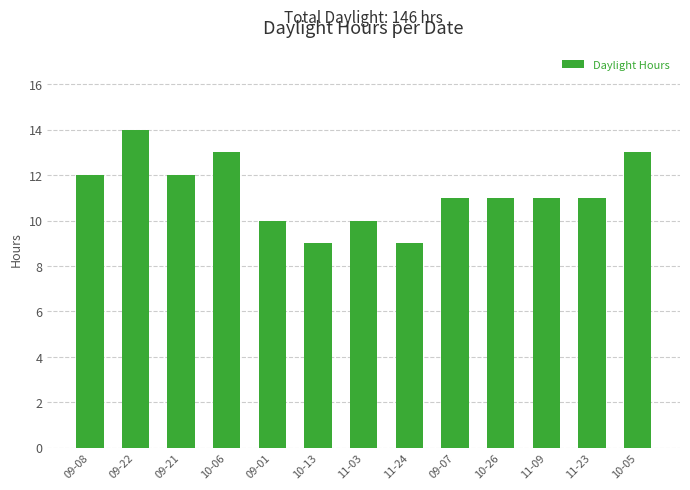

Which label corresponds to the largest value in the chart?

09-22